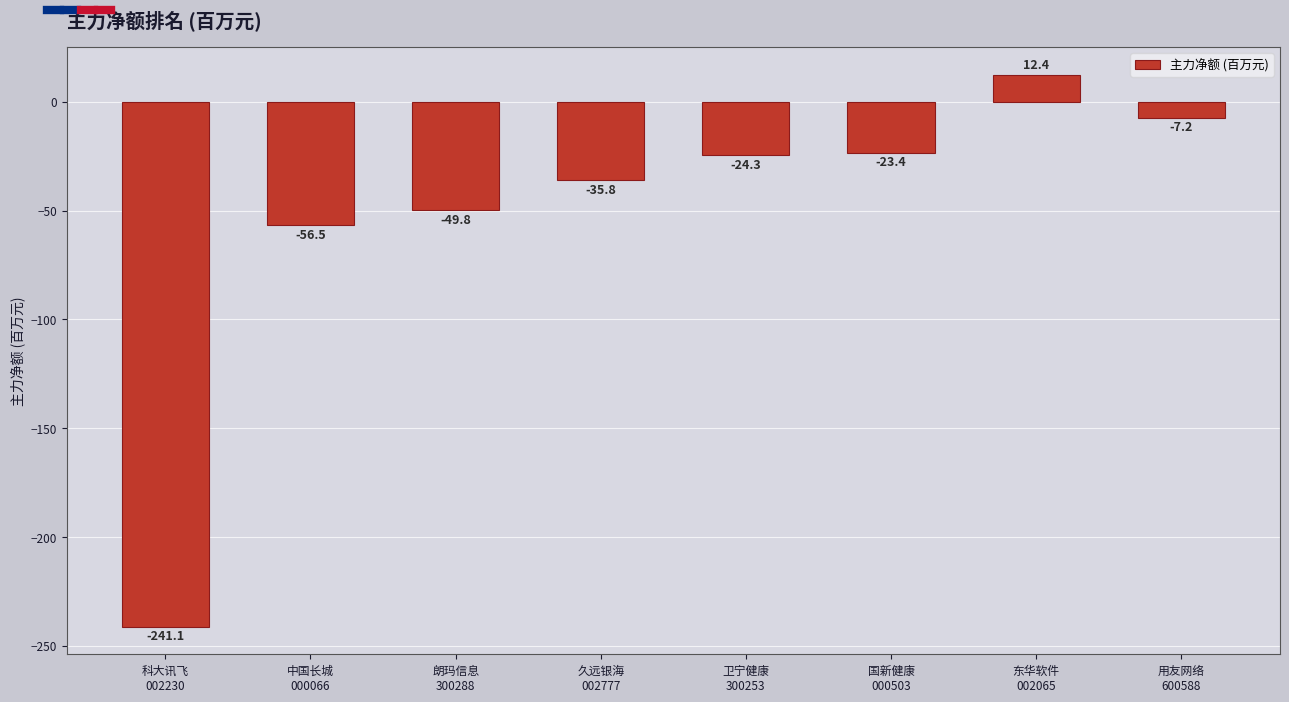

Does the chart contain stacked bars?

No